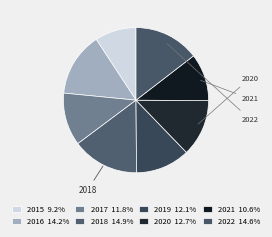

Count the number of slices in the pie.

8